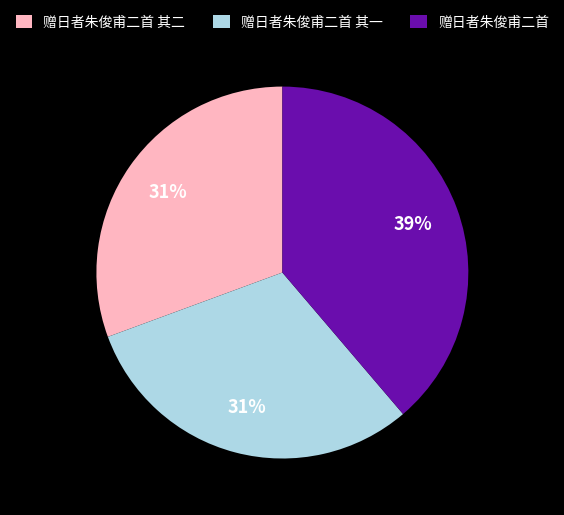

Approximately how many times larger is the value at 赠日者朱俊甫二首 其二 compared to 赠日者朱俊甫二首 其一?

1.0